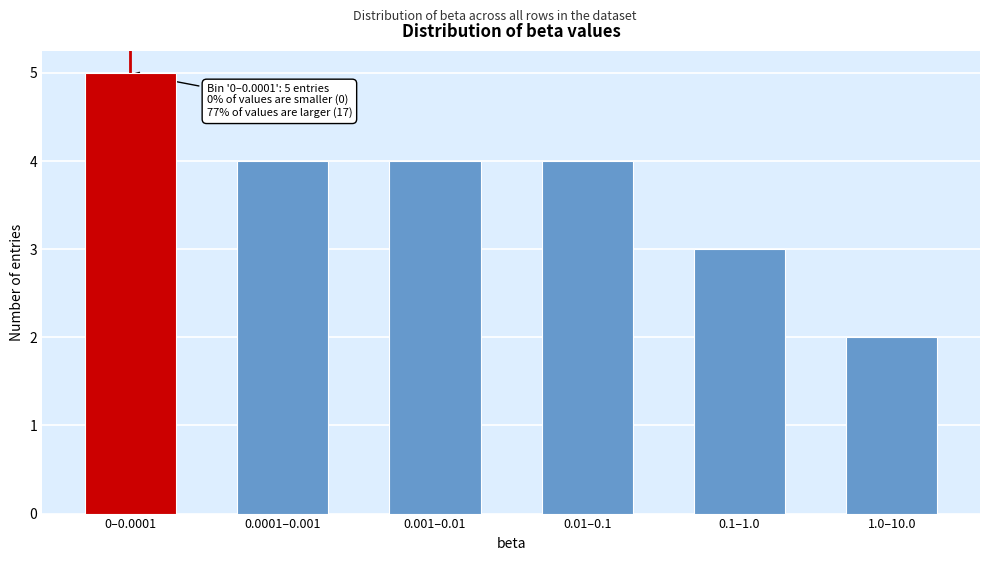

Reading right to left, transcribe all the data shown in this chart.

2	3	4	4	4	5